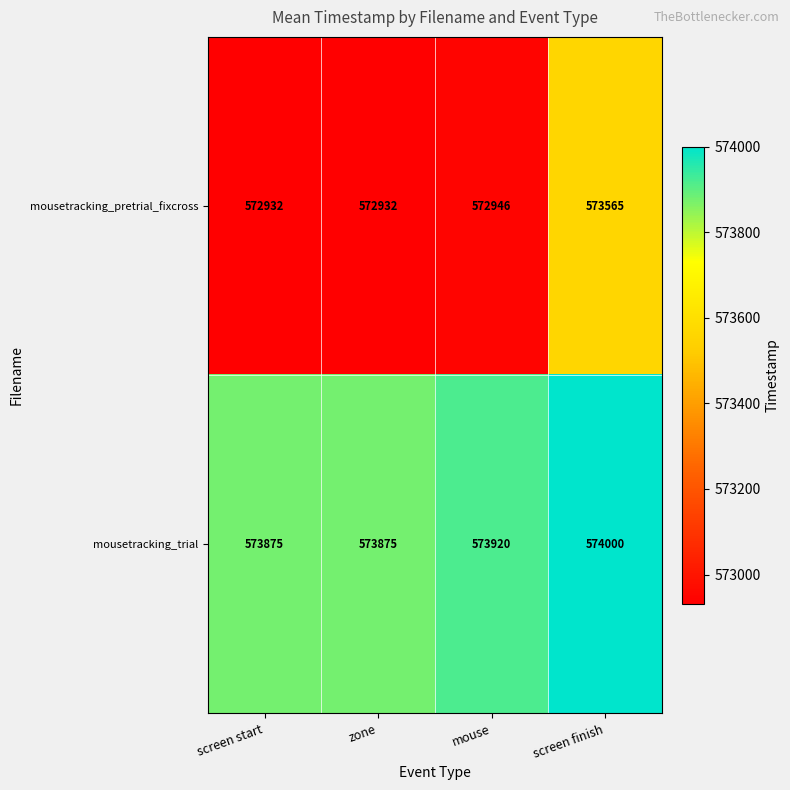

How many series are shown in this chart?

2